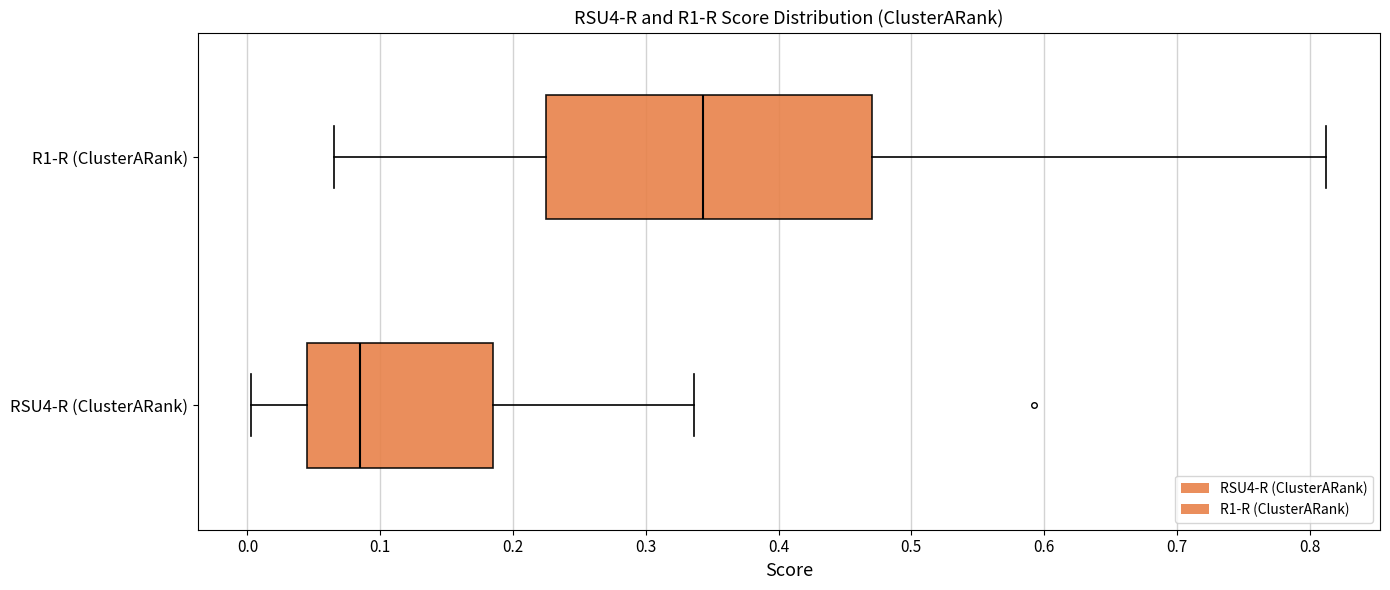

Which box's median line is the furthest to the right?

R1-R (ClusterARank)